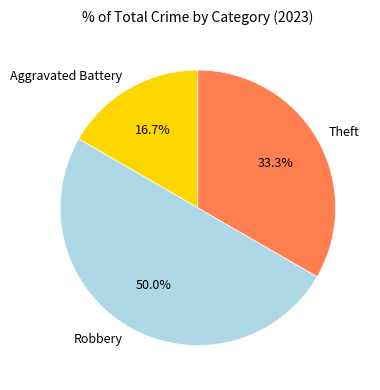

What percentage is NOT represented by Robbery?

50.0%